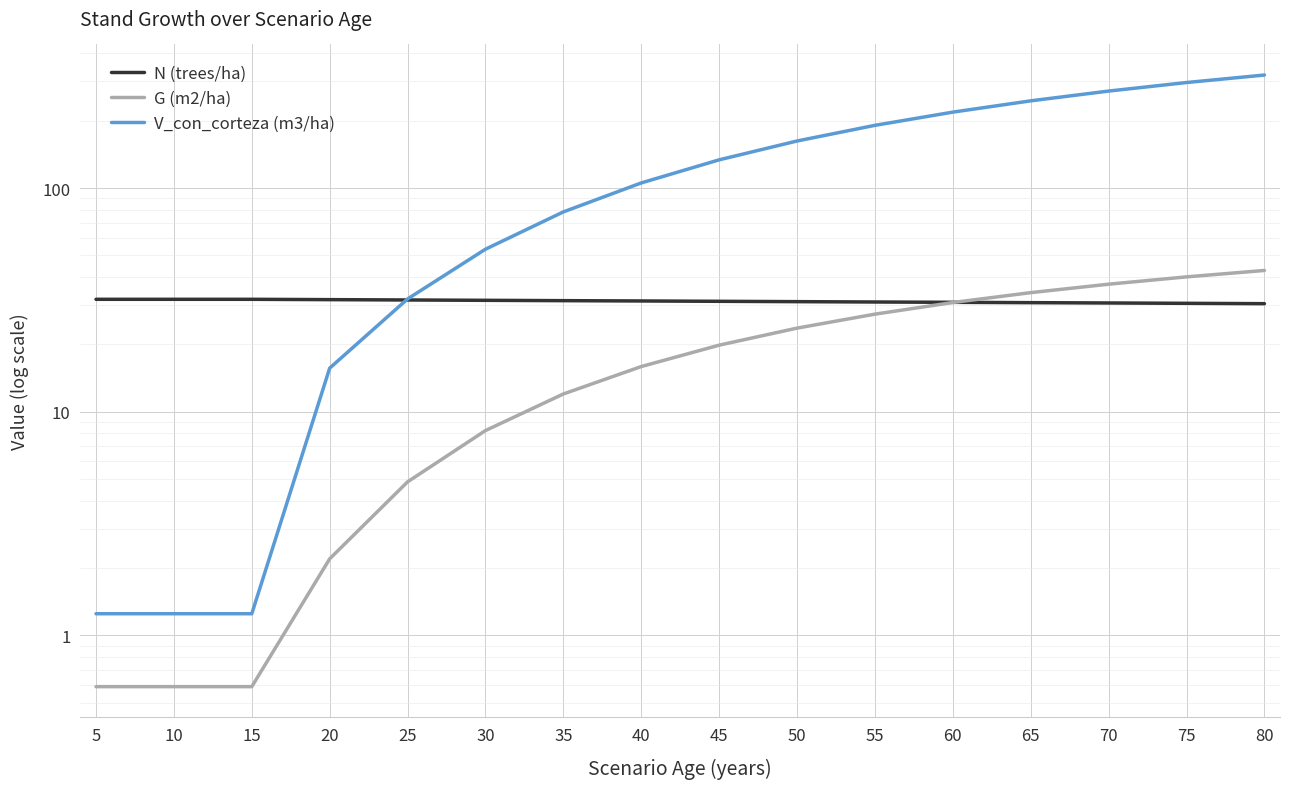

What is the sum of the G (m2/ha) values at 75 and 65?

74.2